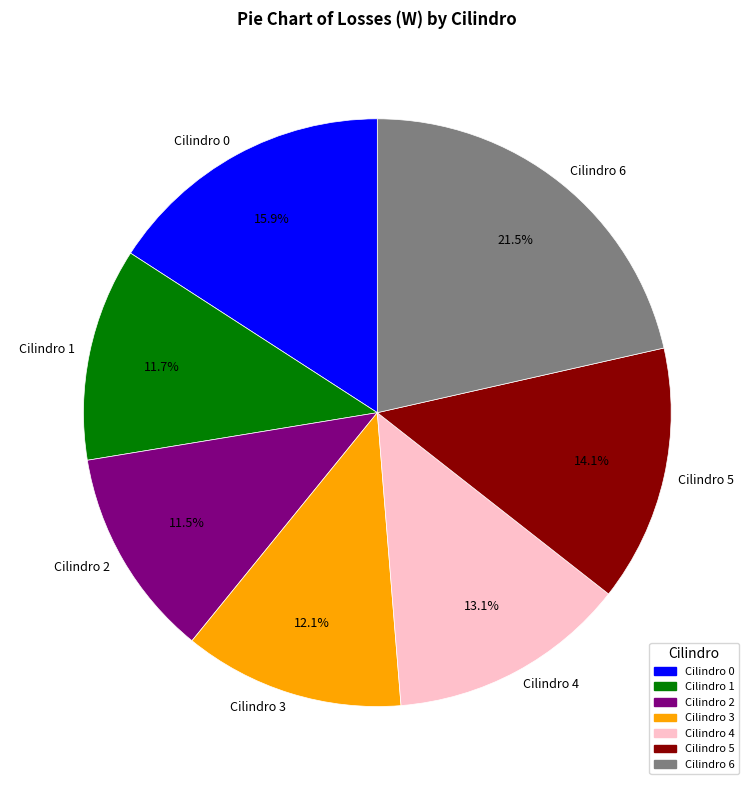

Approximately how many times larger is the value at Cilindro 4 compared to Cilindro 2?

1.1